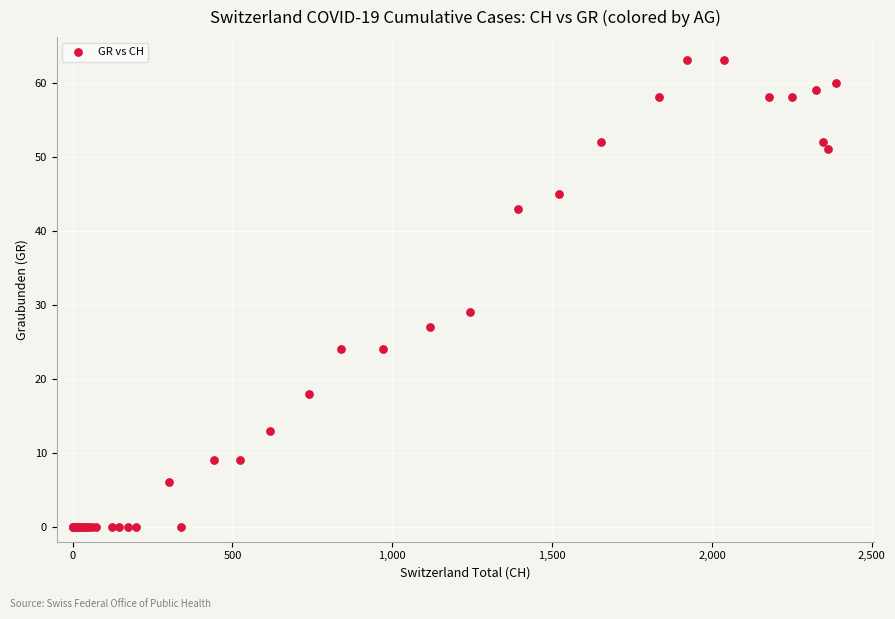

What Y value in the scatter plot is closest to 31?

29